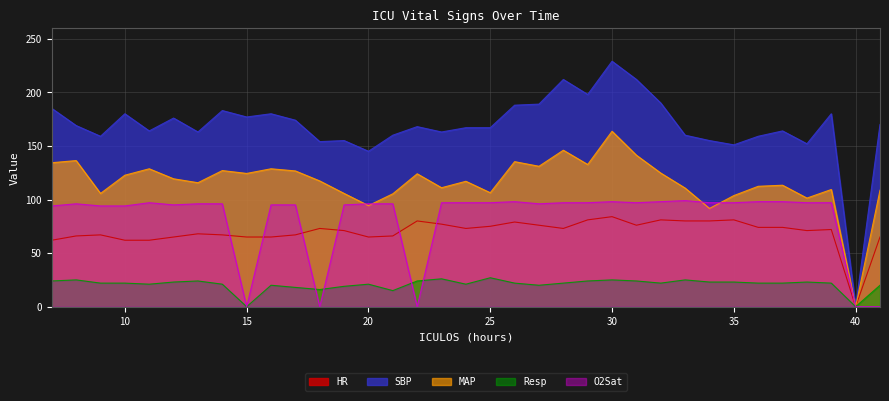

Where is the first local minimum for O2Sat?

12